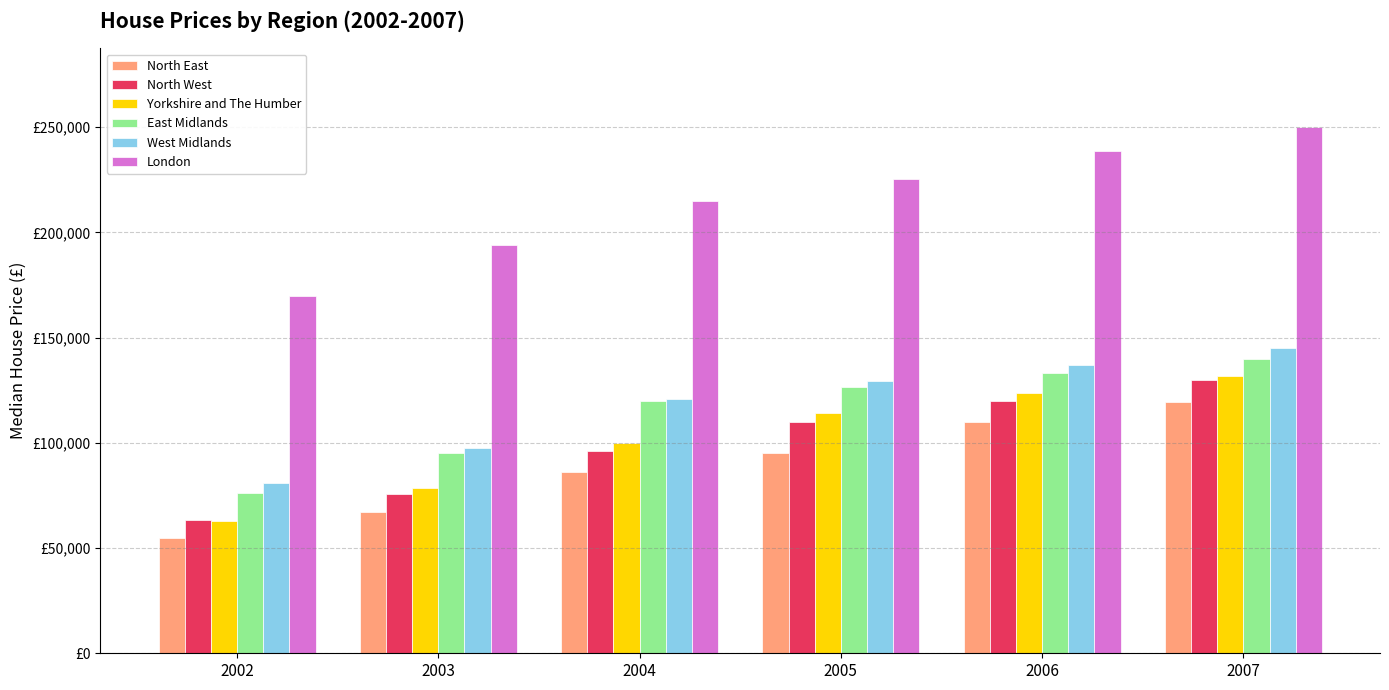

Is the value of London at 2006 greater than the value of West Midlands at 2005?

Yes